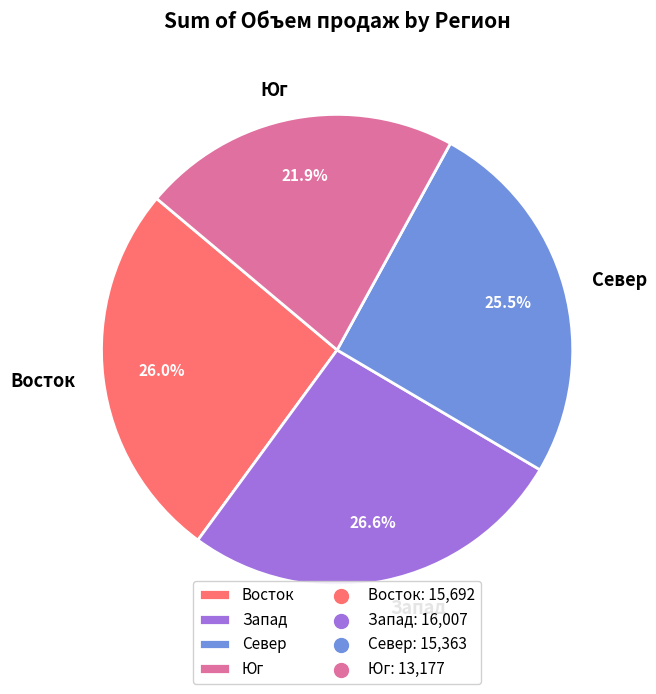

What percentage is the Юг slice, to the nearest percent?

22%